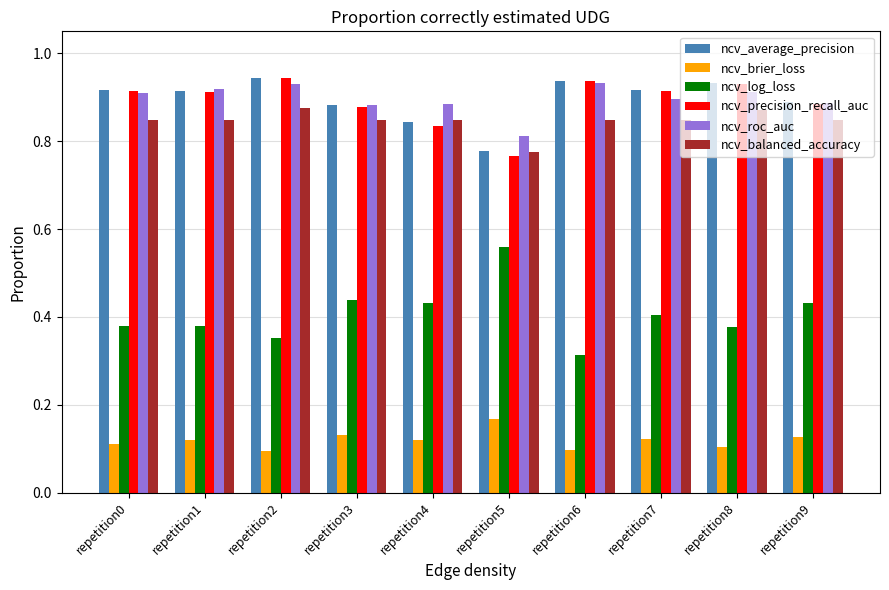

Which category has the highest value in the ncv_brier_loss series?

repetition5